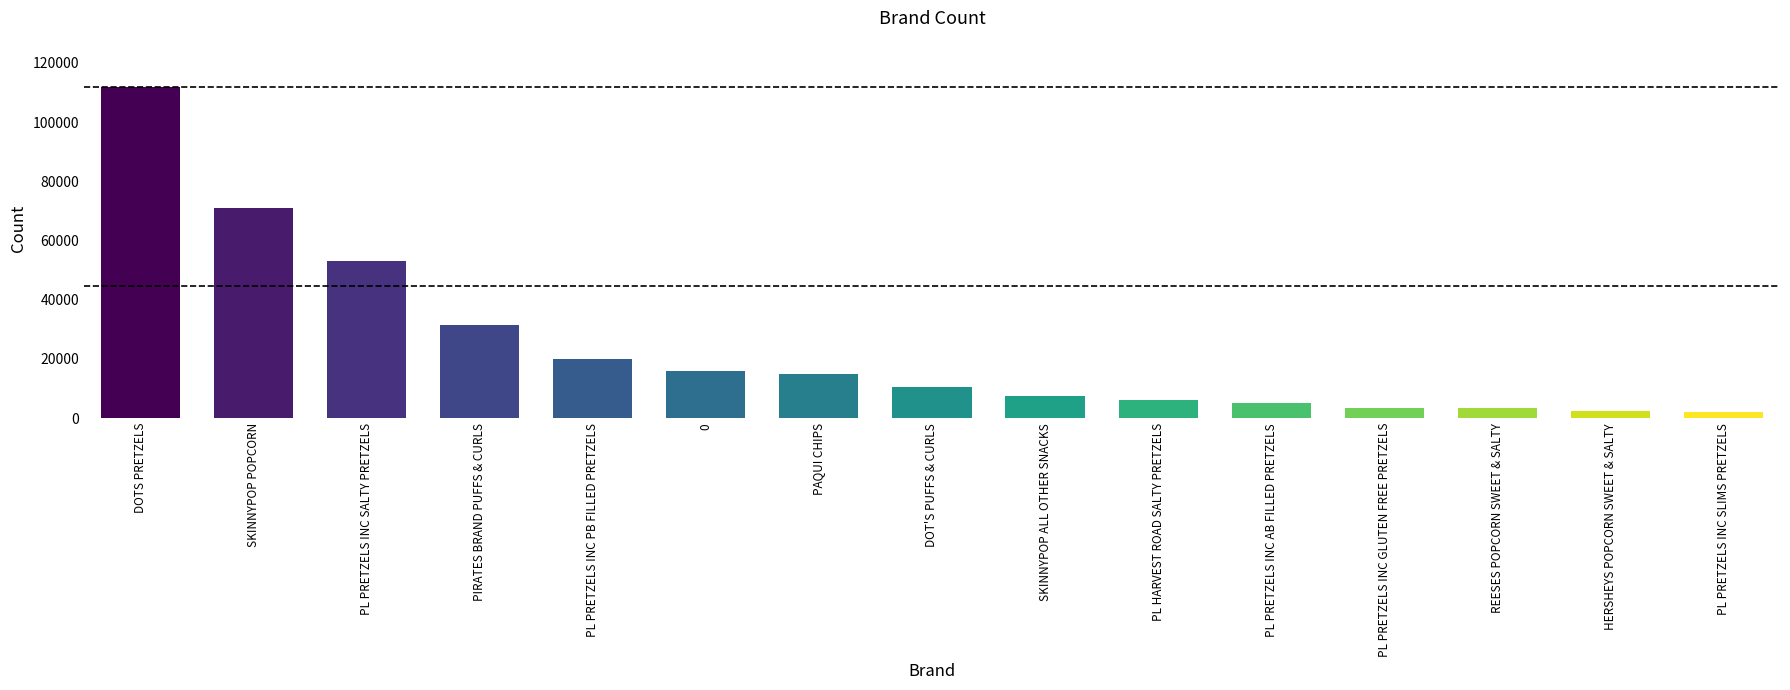

What is the smallest value displayed?

2160